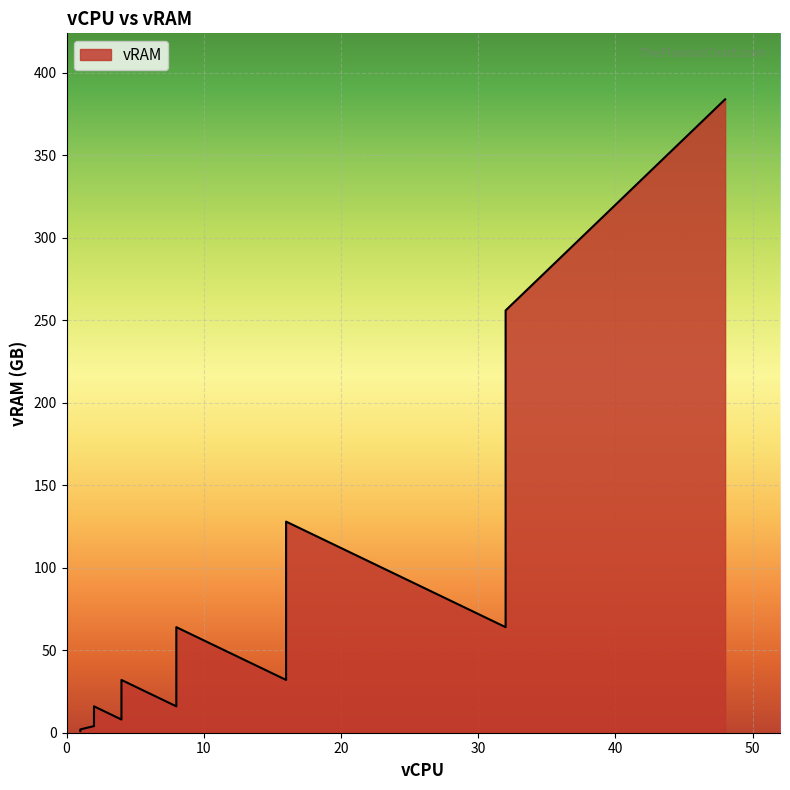

How many interior local peaks (higher than both neighbors) does the data have?

4